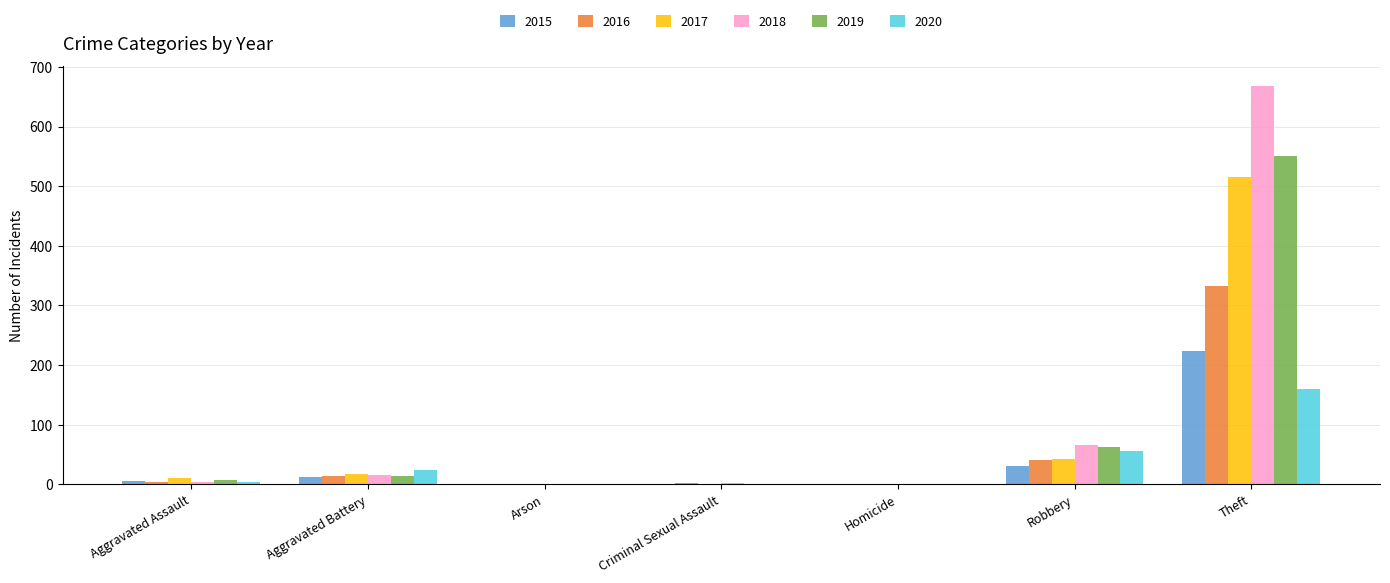

At which label does 2020 reach its peak?

Theft